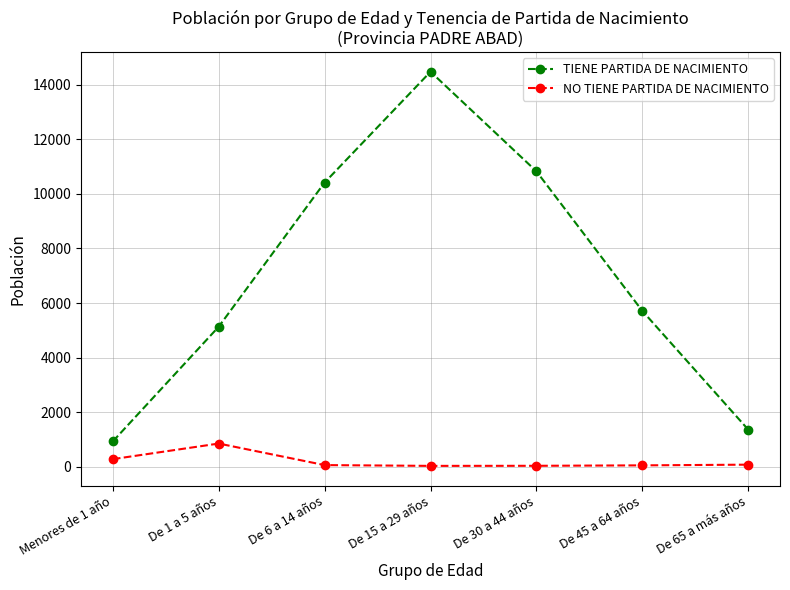

What is the label of the 1st point from the left?

Menores de 1 año